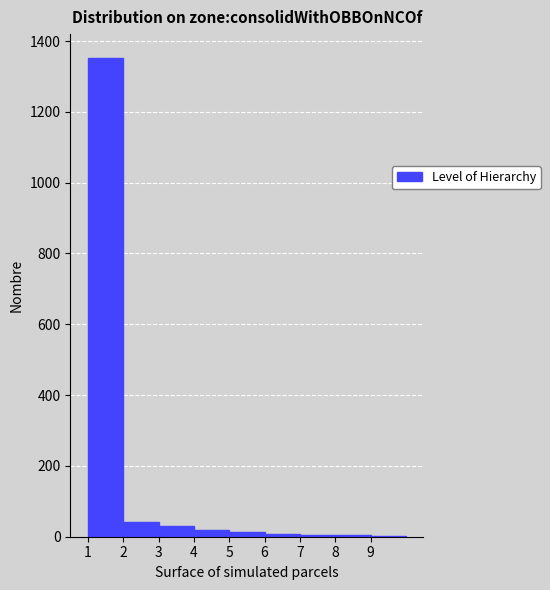

How tall is the bar that spans 2 to 3 on the x-axis? The values are not printed on the chart, so give them approximately, as read against the axis.

40